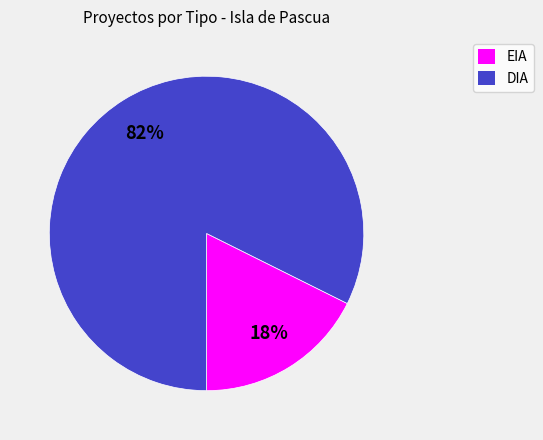

To the nearest percent, what is the average slice percentage?

50%